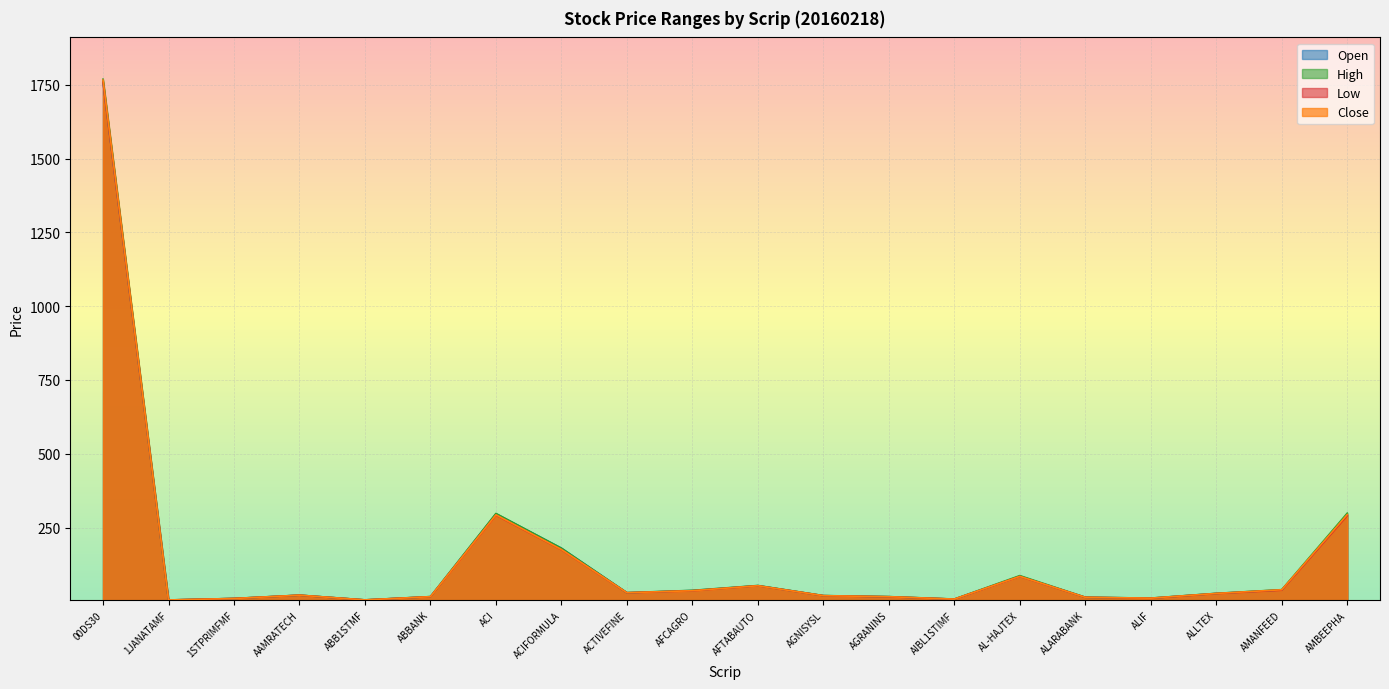

True or false: Close and High cross at least once.

False